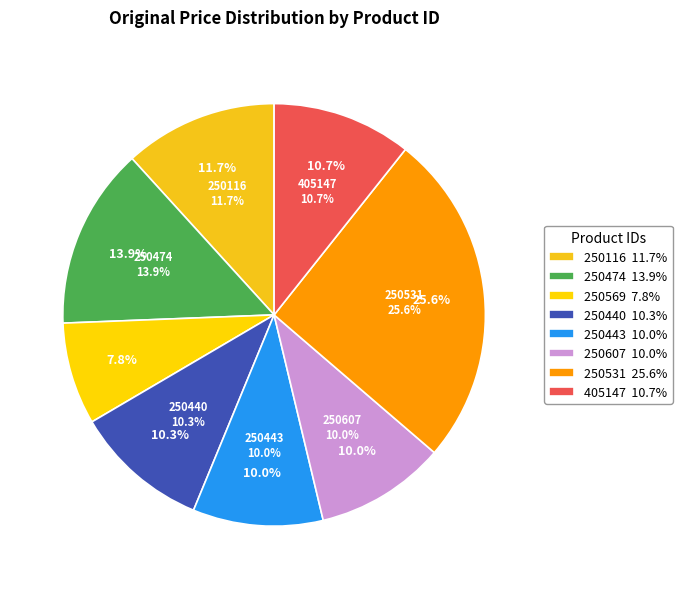

Which slice is the largest?

250531